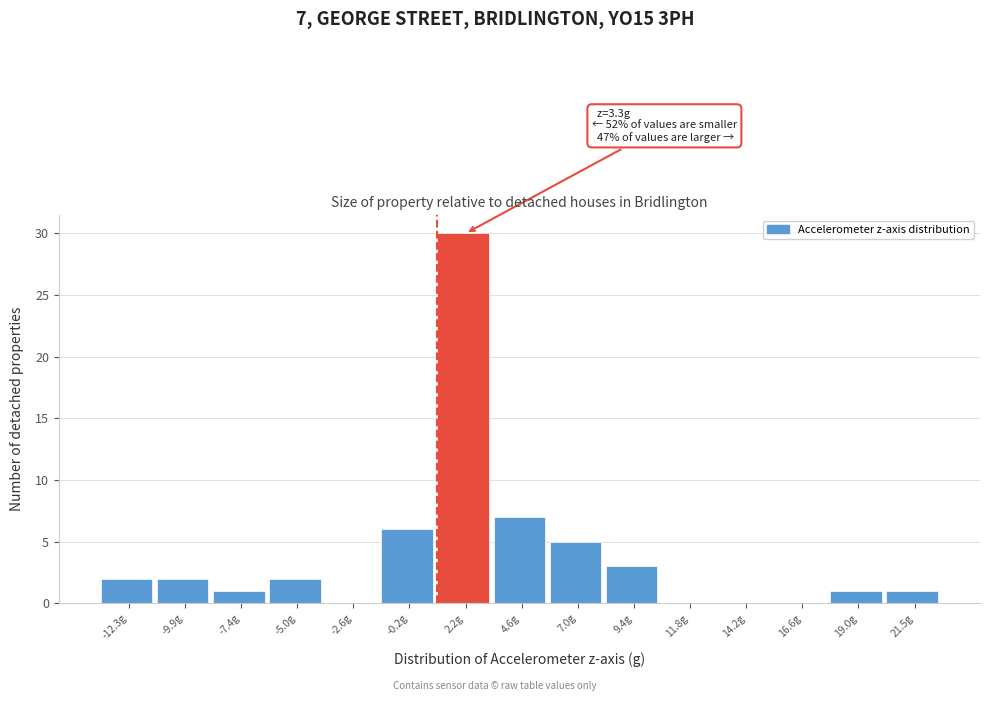

Reading right to left, transcribe all the data shown in this chart.

21.5g=1	19.0g=1	16.6g=0	14.2g=0	11.8g=0	9.4g=3	7.0g=5	4.6g=7	2.2g=30	-0.2g=6	-2.6g=0	-5.0g=2	-7.4g=1	-9.9g=2	-12.3g=2